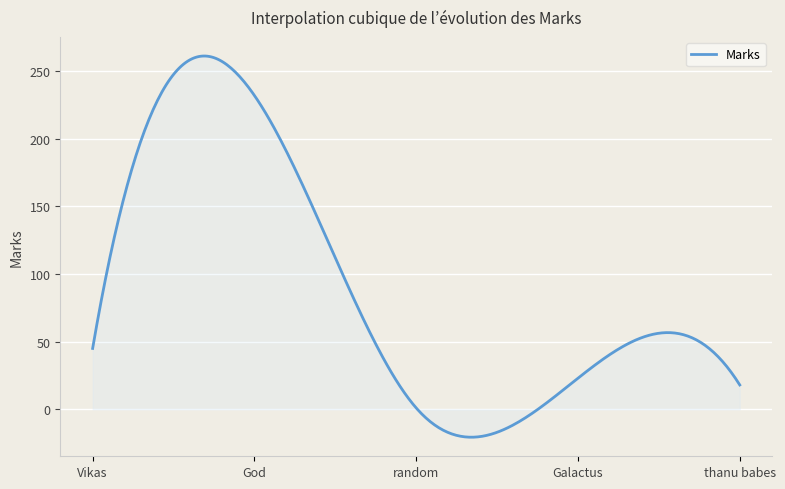

How many lines are shown in the chart?

1